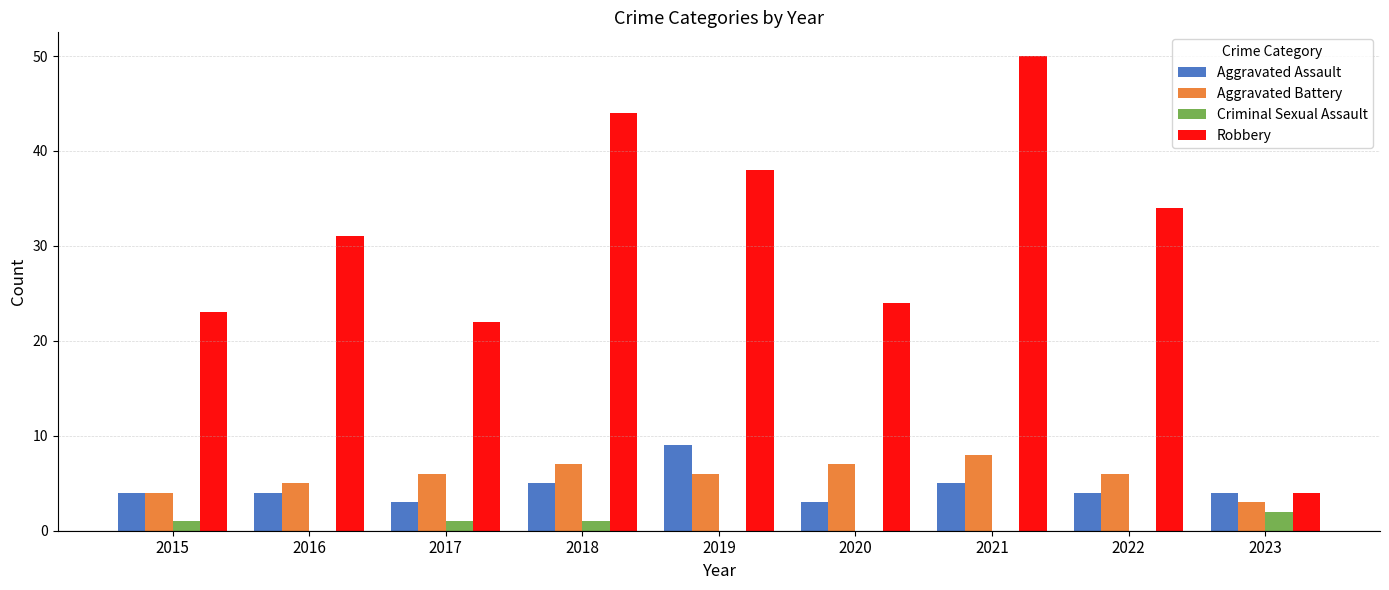

Which series changed the most between 2017 and 2019?

Robbery